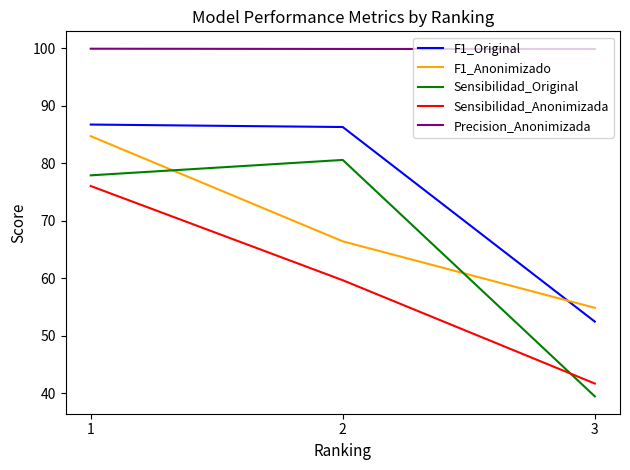

Rank the series by their maximum value, from lowest to highest.

Sensibilidad_Anonimizada, Sensibilidad_Original, F1_Anonimizado, F1_Original, Precision_Anonimizada